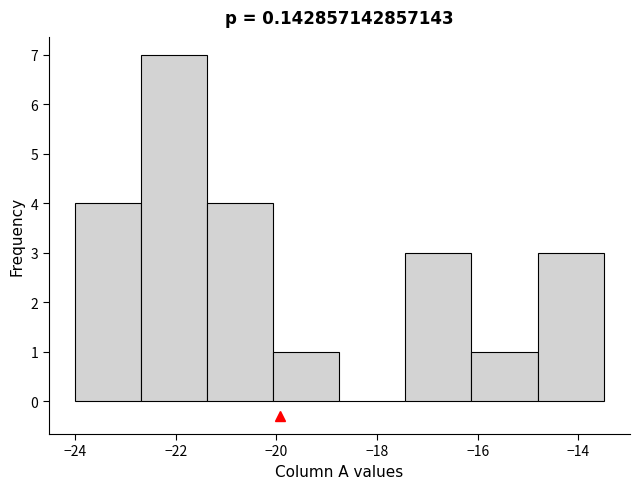

Reading left to right, list every bar in this chart as the range it spans on the x-axis followed by its height. Neither the bar edges nor the heights are printed on the chart, so give them approximately, as read against the axes.

-24.0 to -22.6: 4
-22.6 to -21.4: 7
-21.4 to -20.0: 4
-20.0 to -18.8: 1
-18.8 to -17.4: 0
-17.4 to -16.2: 3
-16.2 to -14.8: 1
-14.8 to -13.4: 3